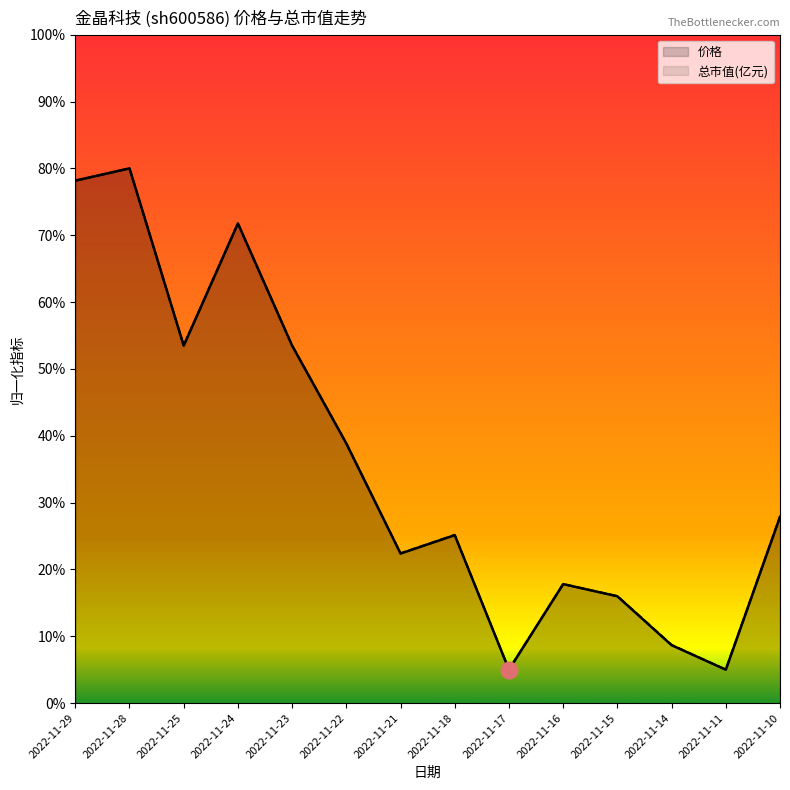

What is the sum of all 总市值(亿元) values?

5.0